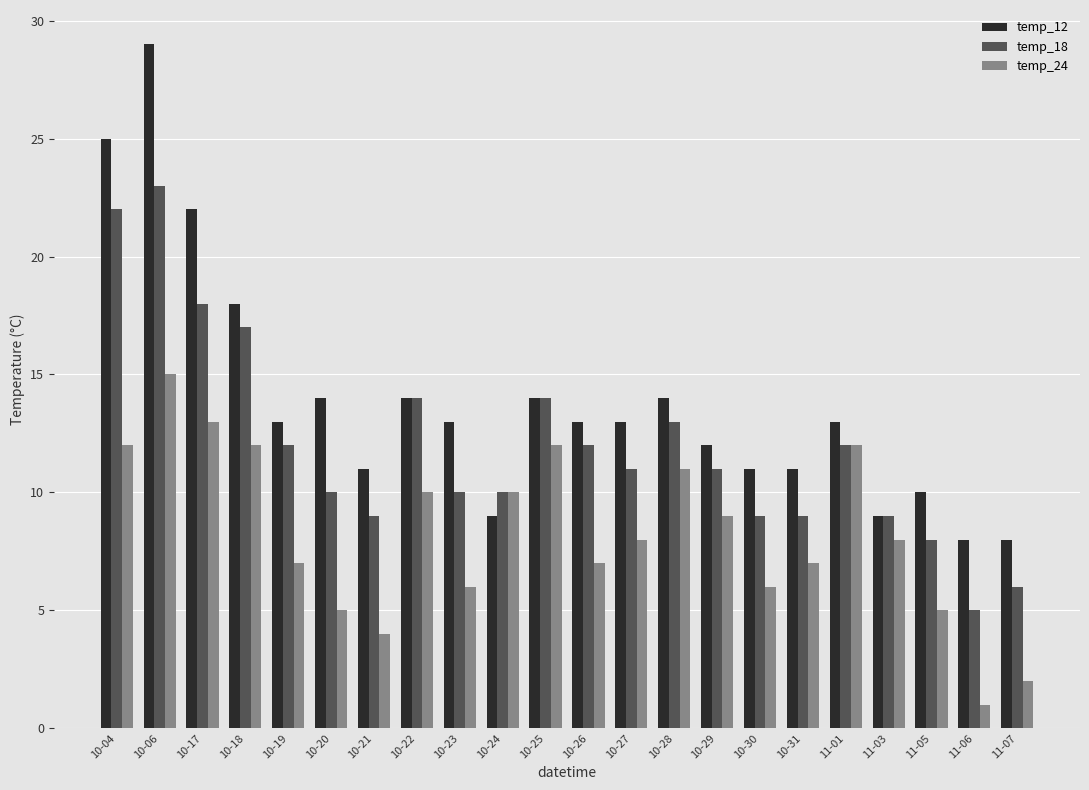

Reading right to left, list all the values displayed in this chart.

temp_12: 8	8	10	9	13	11	11	12	14	13	13	14	9	13	14	11	14	13	18	22	29	25
temp_18: 6	5	8	9	12	9	9	11	13	11	12	14	10	10	14	9	10	12	17	18	23	22
temp_24: 2	1	5	8	12	7	6	9	11	8	7	12	10	6	10	4	5	7	12	13	15	12